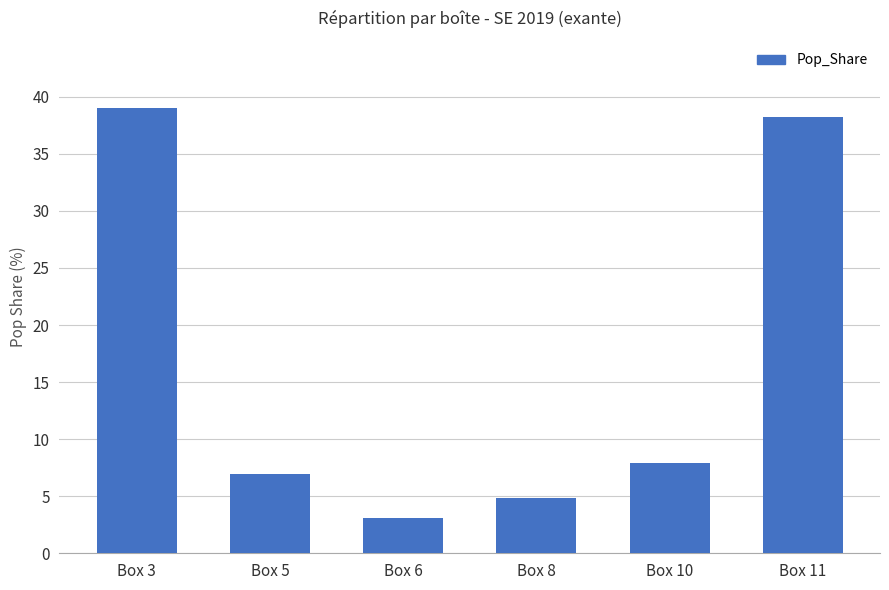

List the labels in order of value, largest first.

Box 3, Box 11, Box 10, Box 5, Box 8, Box 6